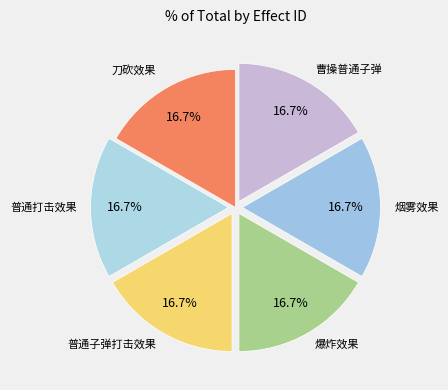

What is the largest slice in the pie chart?

曹操普通子弹